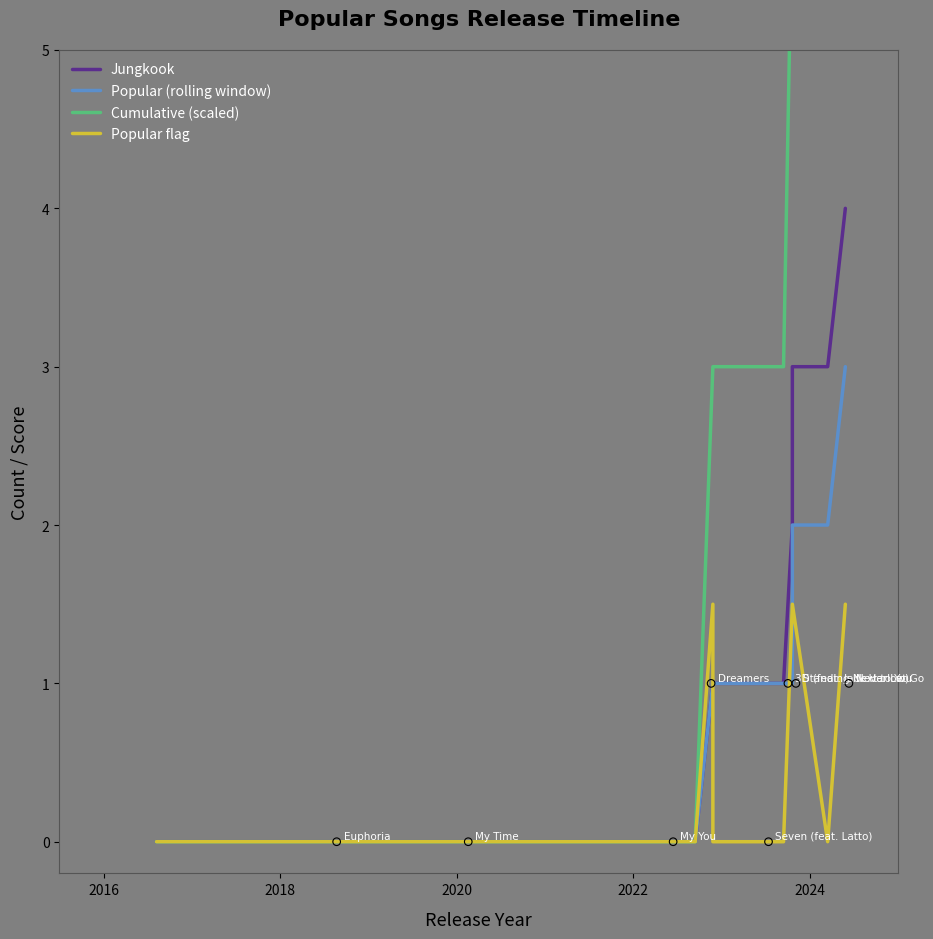

Which series contains the lowest Y value?

Jungkook